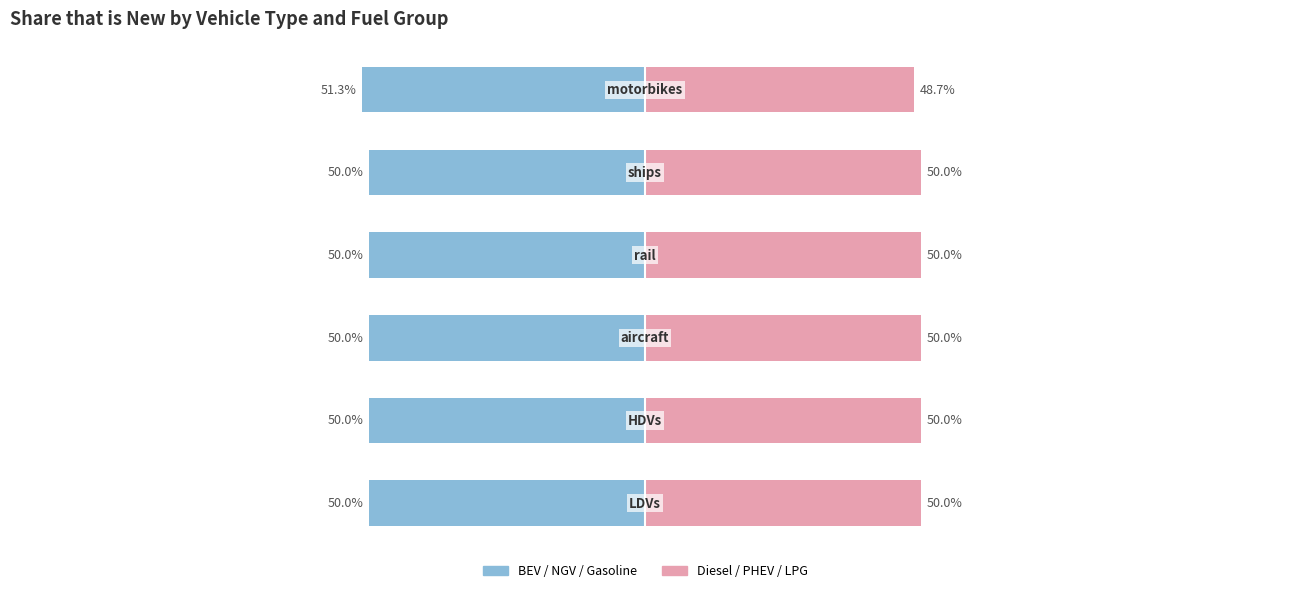

Reading right to left, transcribe all the data shown in this chart.

Blue group (BEV, NGV, Gasoline): -51.3	-50.0	-50.0	-50.0	-50.0	-50.0
Pink group (Diesel, PHEV, LPG): 48.7	50.0	50.0	50.0	50.0	50.0